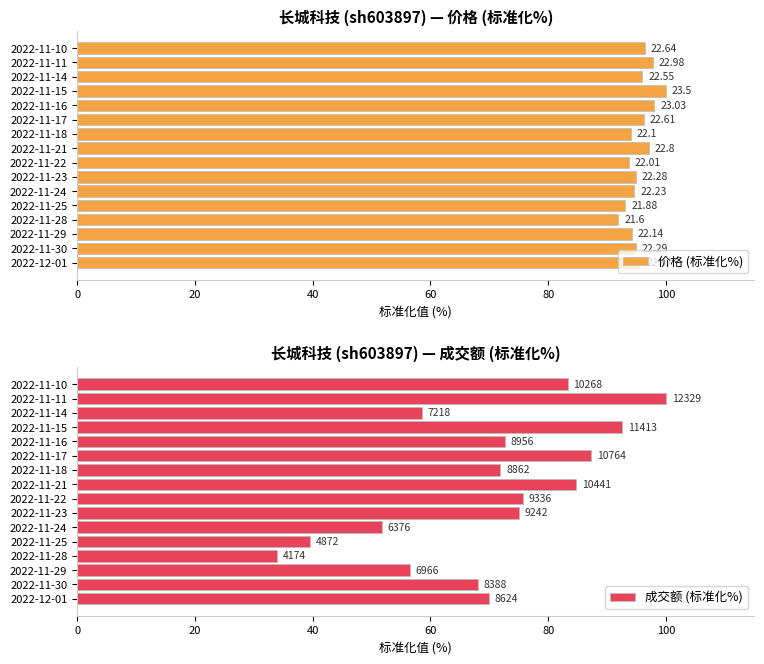

What is the greatest value displayed?

100.0